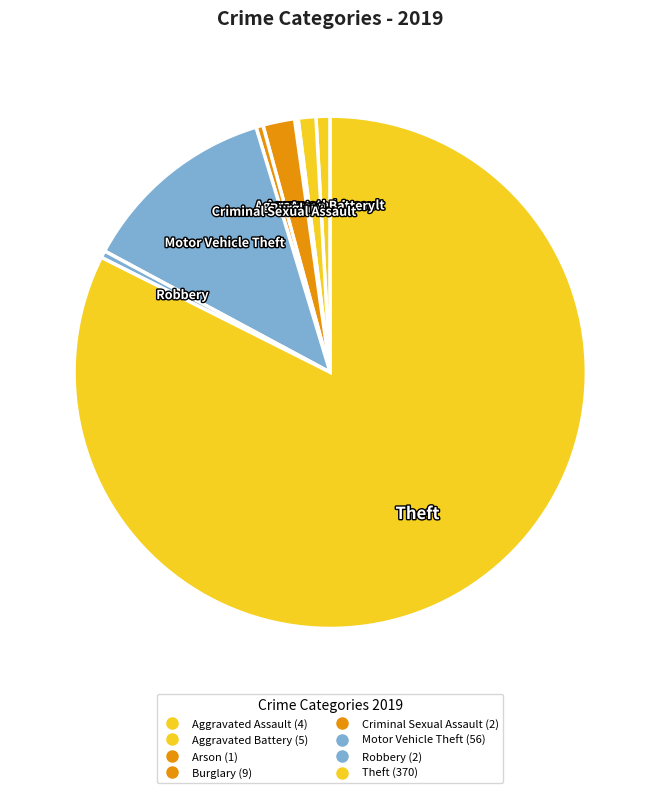

To the nearest percent, what portion does Burglary represent?

2%